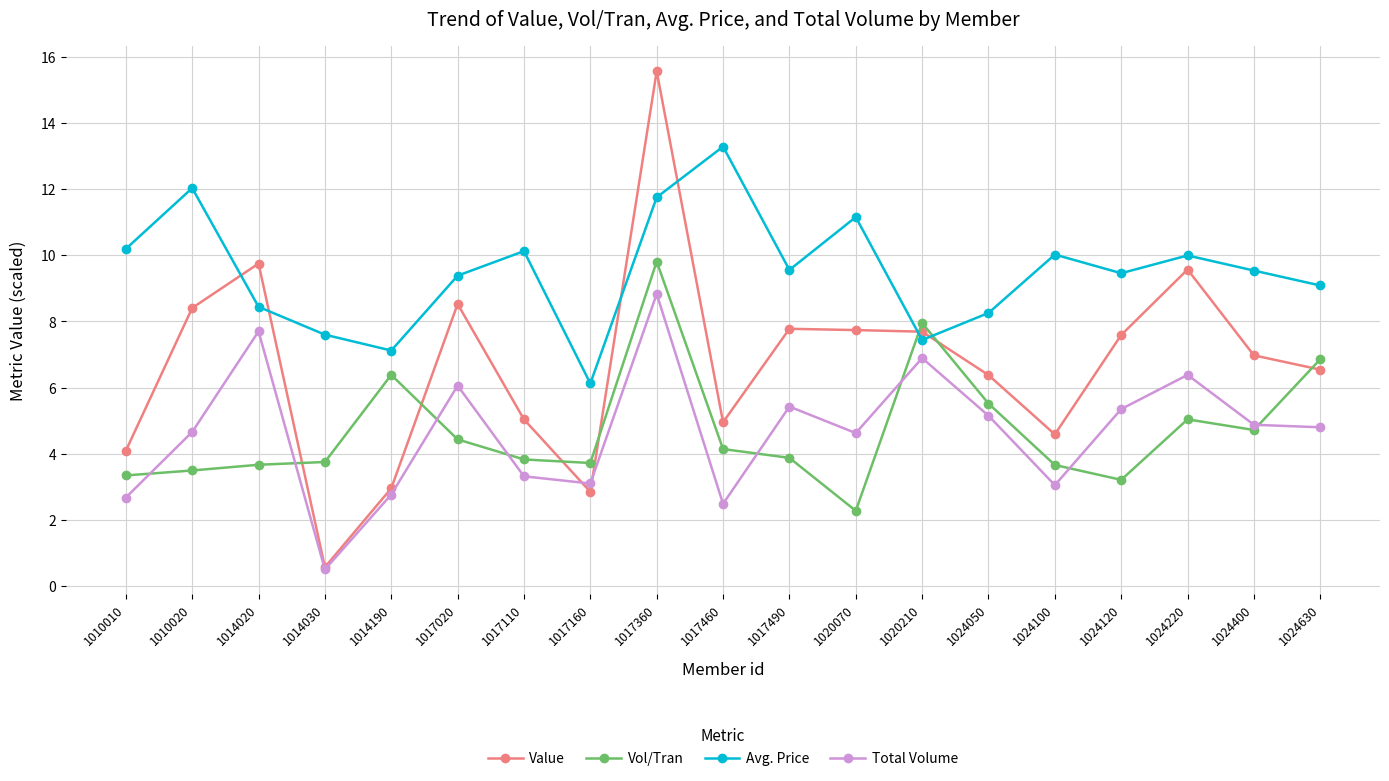

How many series are shown in this chart?

4